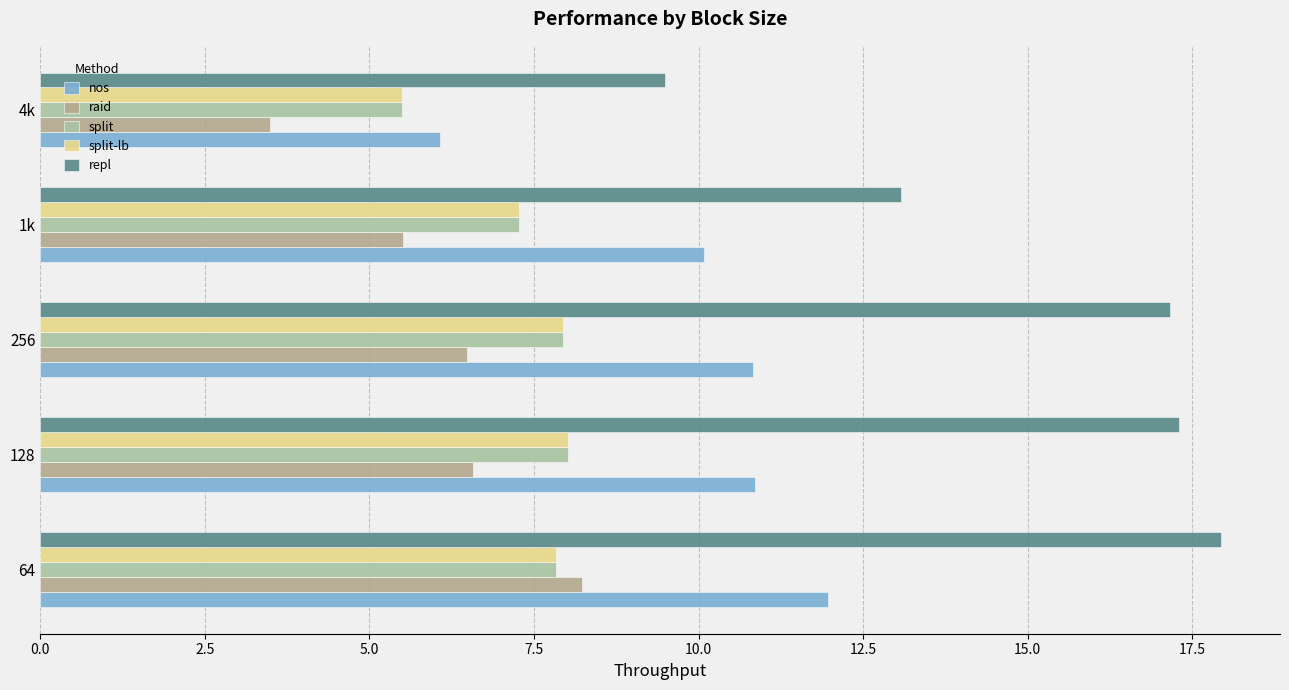

Reading left to right, extract all data points from this chart.

nos: 12.0	10.9	10.8	10.1	6.1
raid: 8.2	6.6	6.5	5.5	3.5
split: 7.8	8.0	7.9	7.3	5.5
split-lb: 7.8	8.0	7.9	7.3	5.5
repl: 17.9	17.3	17.2	13.1	9.5